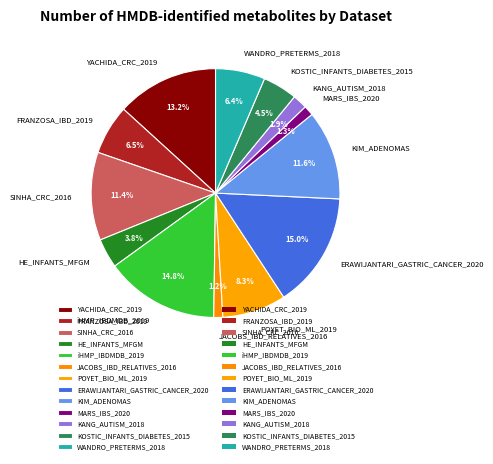

To the nearest percent, what is the difference between the largest and smallest slice percentages?

14%